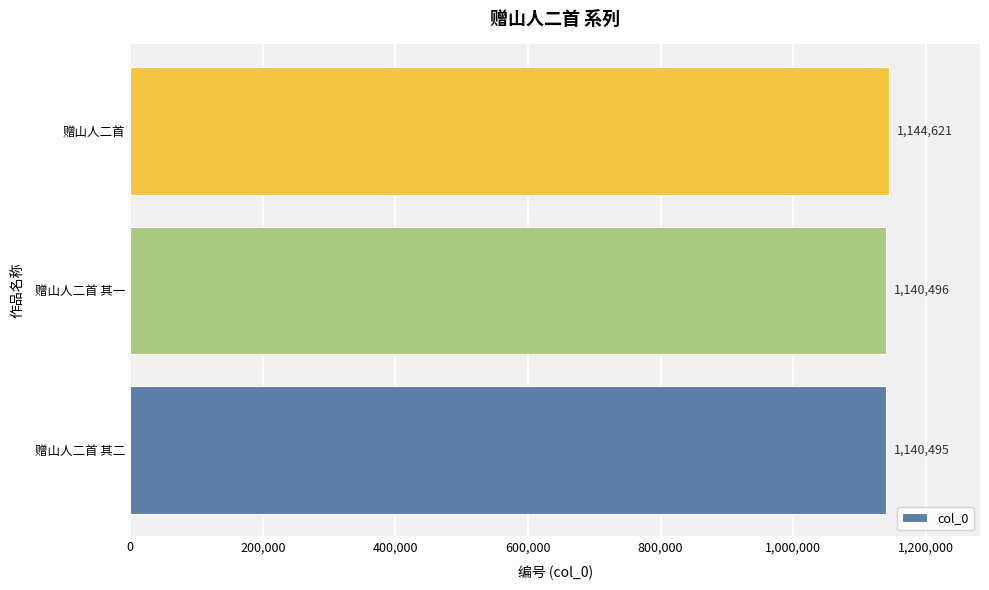

Approximately how many times larger is the value at 赠山人二首 compared to 赠山人二首 其一?

1.0